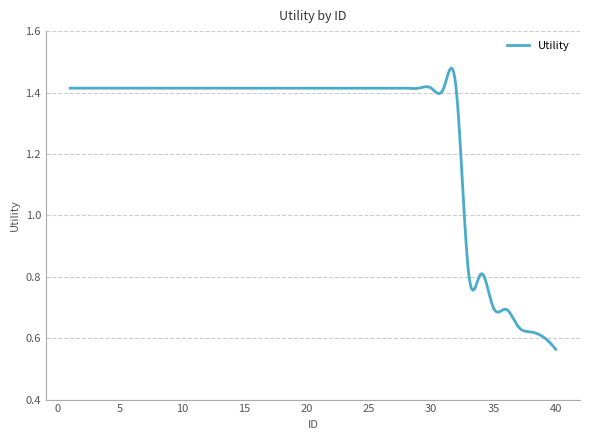

What is the value of the 28th point from the left?

1.4